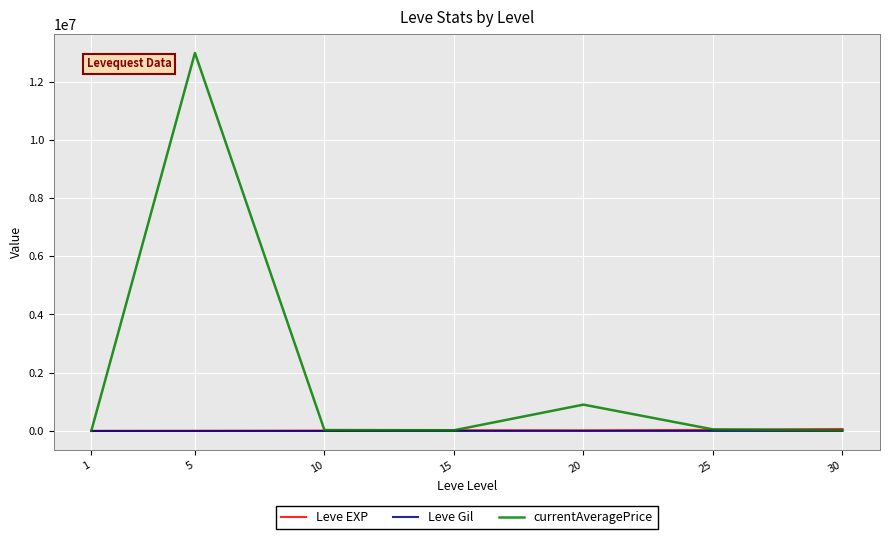

Which series has the largest range (max minus min)?

currentAveragePrice